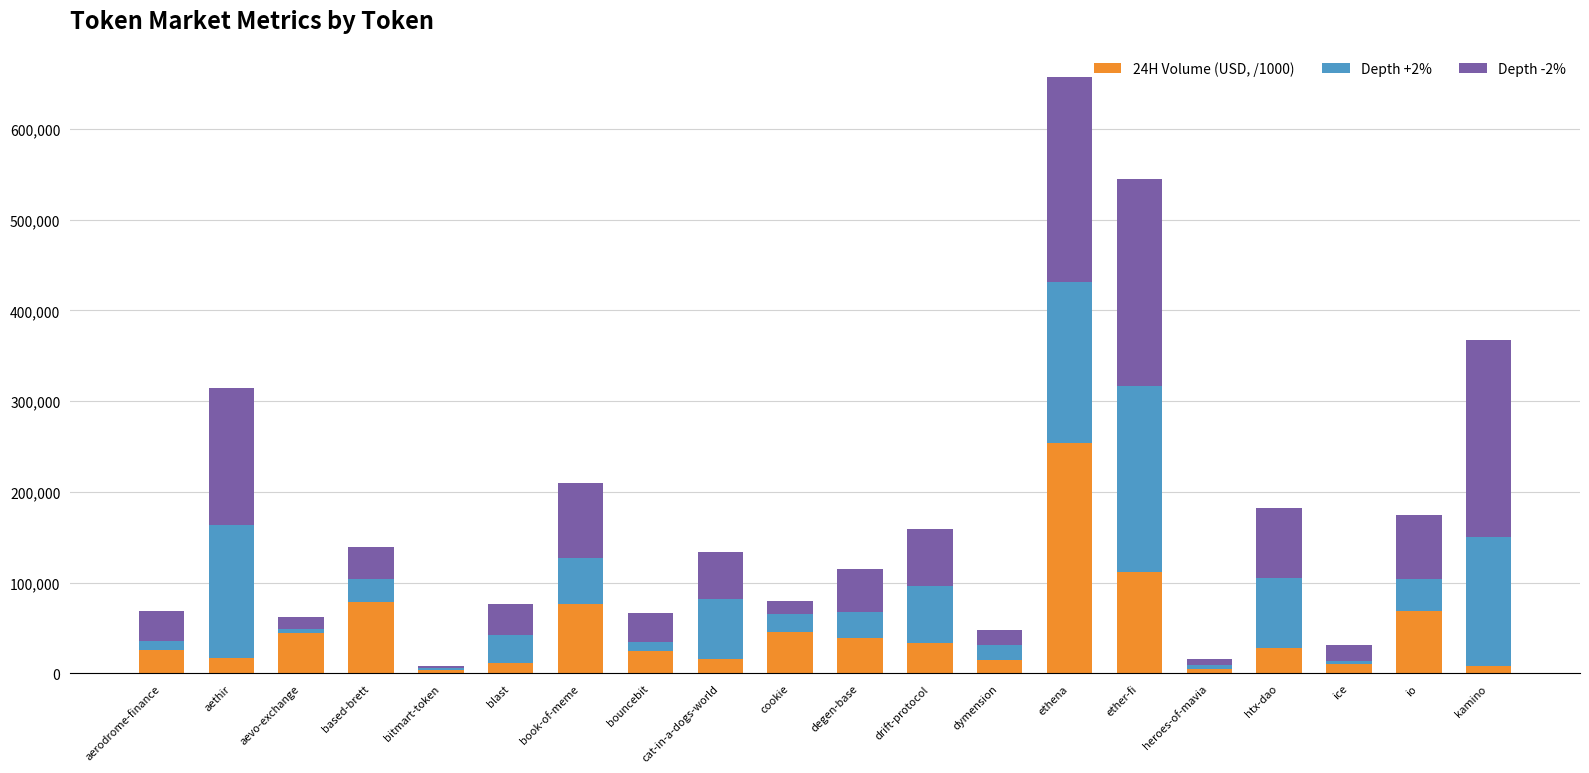

What is the maximum value for 24H Volume (USD, /1000)?

253944.6